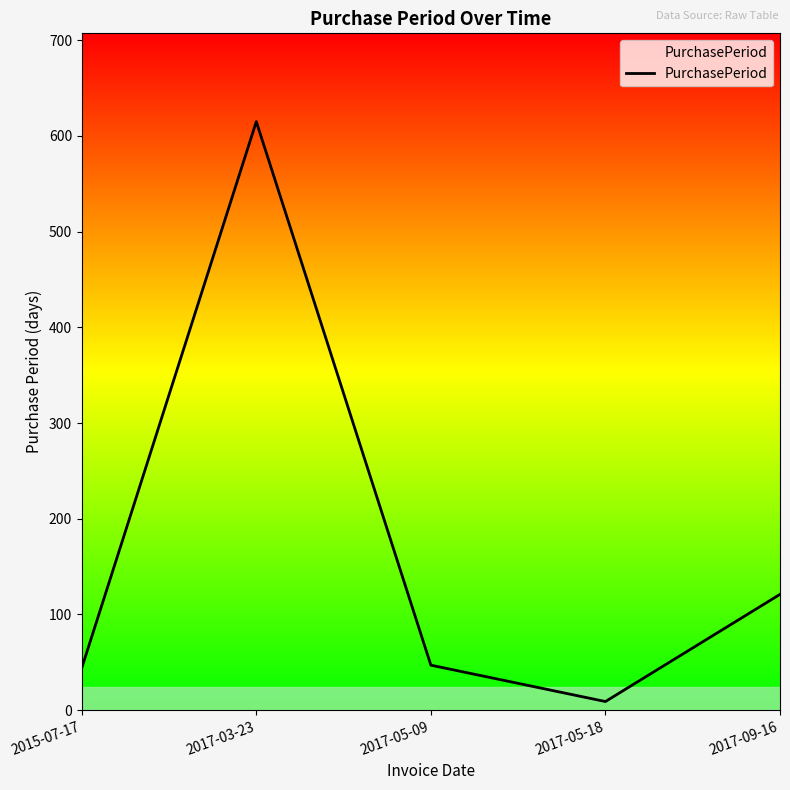

How many categories are shown in the chart?

5